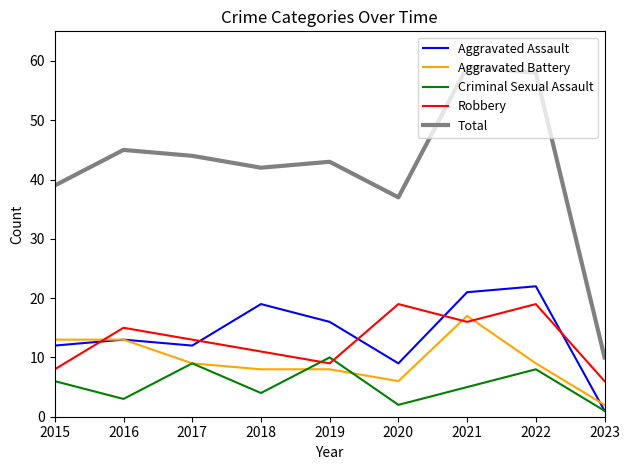

Which series has the largest range (max minus min)?

Total